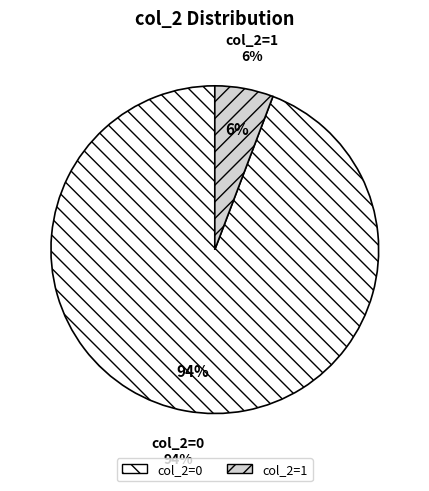

Does any single category account for the majority?

Yes